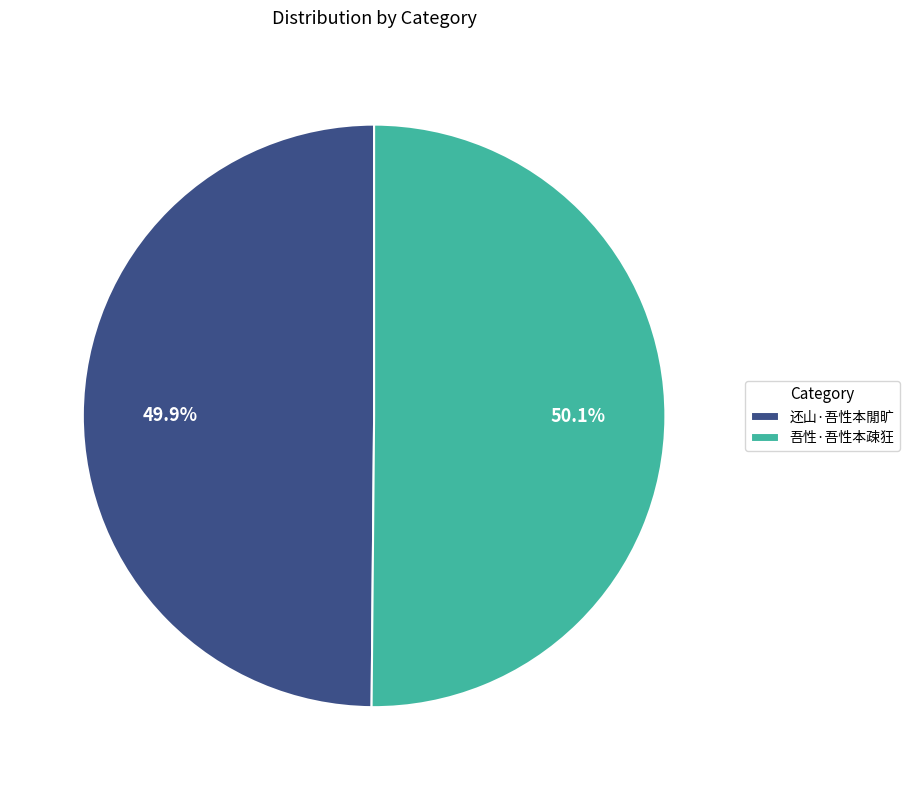

Approximately how many times larger is the value at 还山·吾性本閒旷 compared to 吾性·吾性本疎狂?

1.0